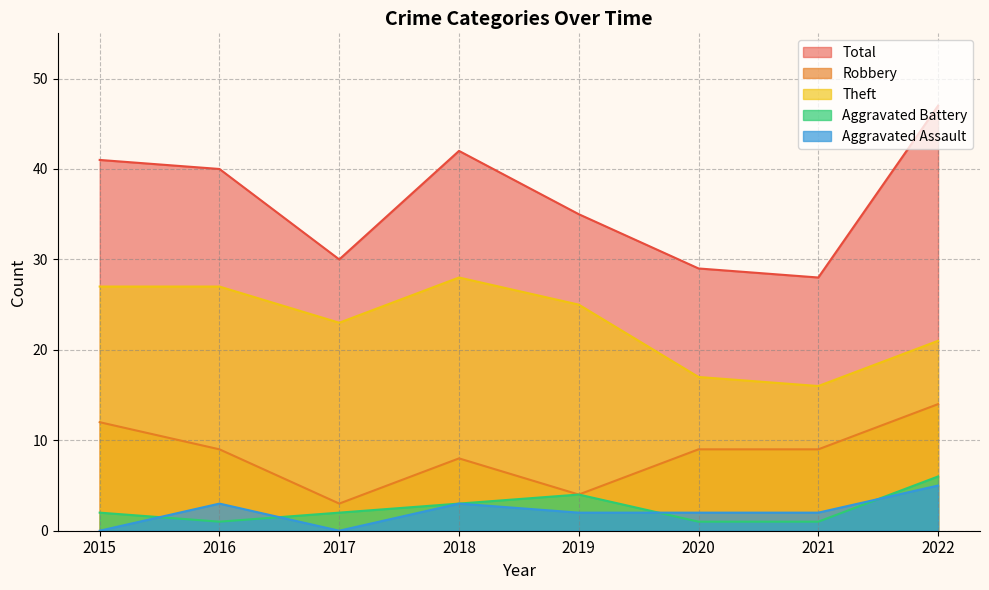

Which series has the largest total across all categories?

Total